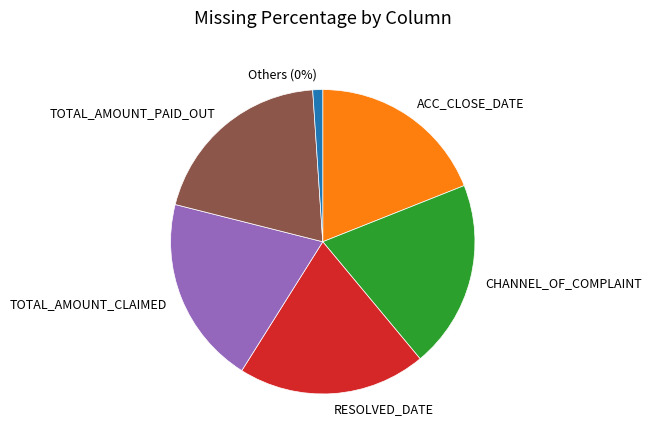

Does any single category account for the majority?

No